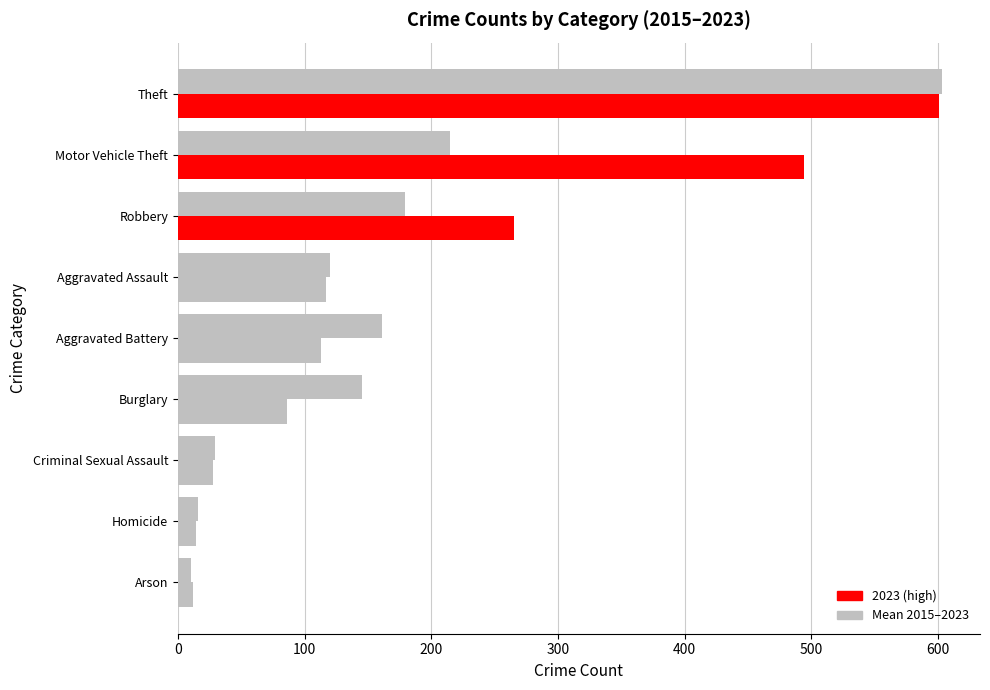

How many distinct data groups are displayed?

2